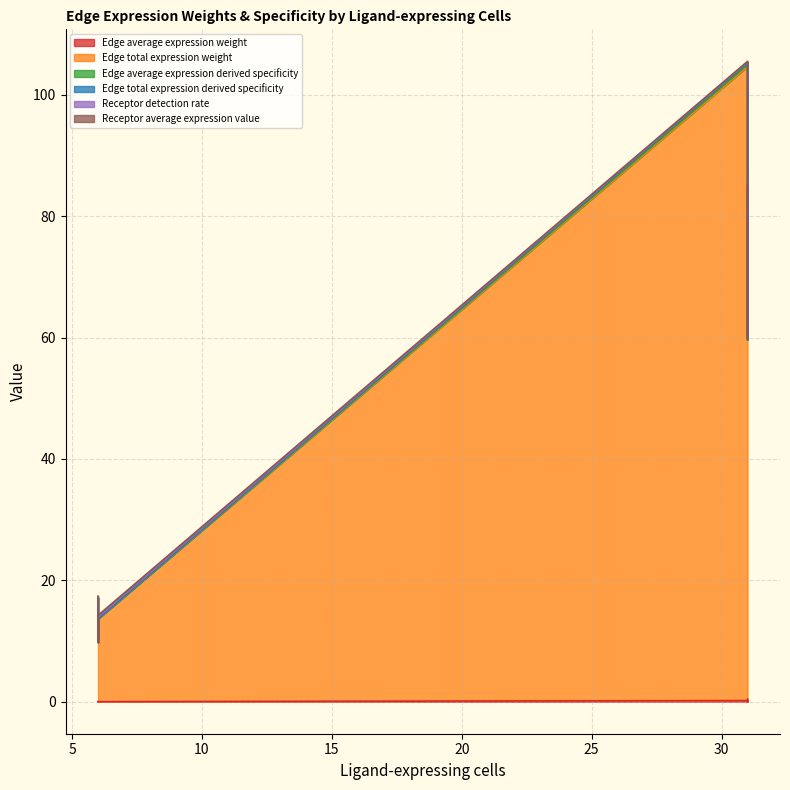

Does the chart display data point markers on the line(s)?

No